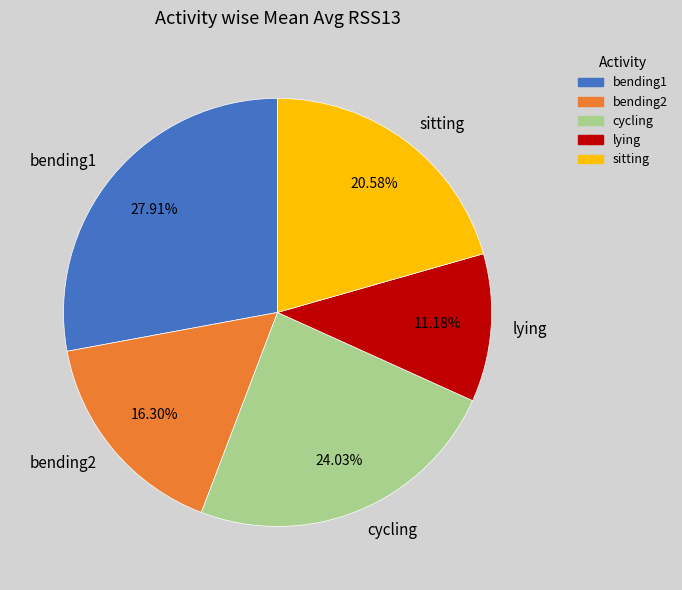

To the nearest percent, what is the difference between the largest and smallest slice percentages?

17%